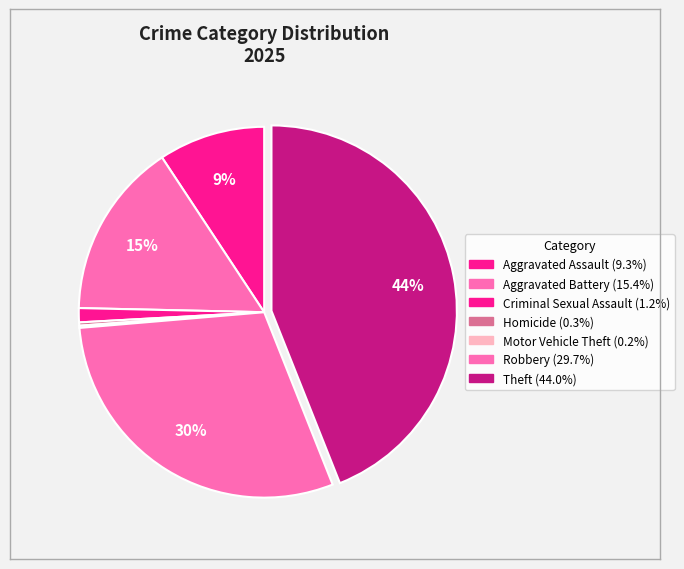

To the nearest percent, what is the difference between the largest and smallest slice percentages?

44%